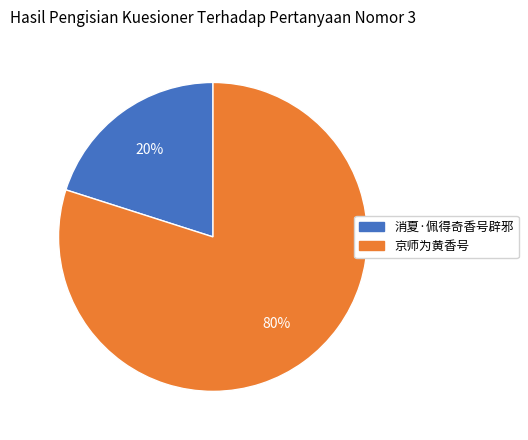

To the nearest percent, what is the difference between the 消夏·佩得奇香号辟邪 and 京师为黄香号 slice percentages?

60%